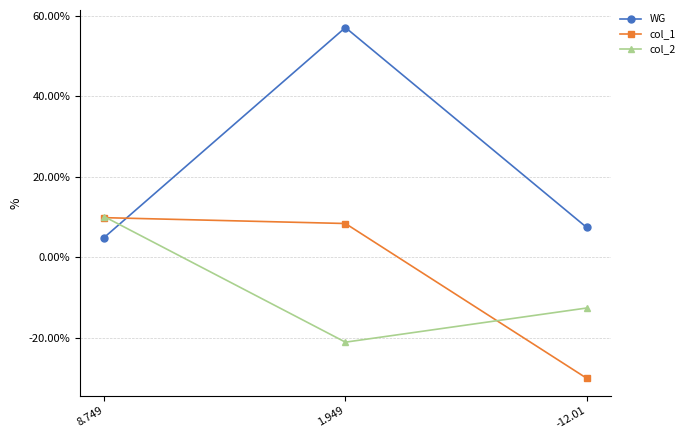

At how many categories does at least one series exceed 29?

1